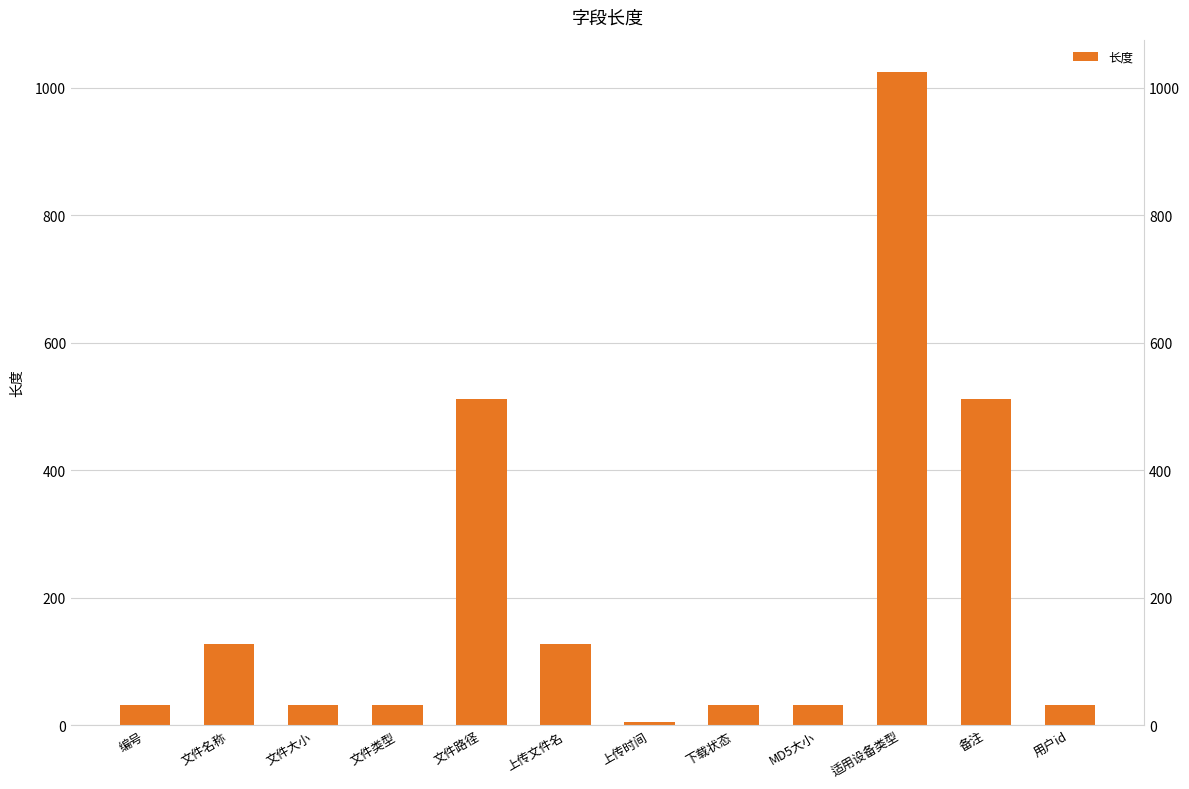

Reading left to right, transcribe all the data shown in this chart.

编号=32	文件名称=128	文件大小=32	文件类型=32	文件路径=512	上传文件名=128	上传时间=6	下载状态=32	MD5大小=32	适用设备类型=1024	备注=512	用户id=32